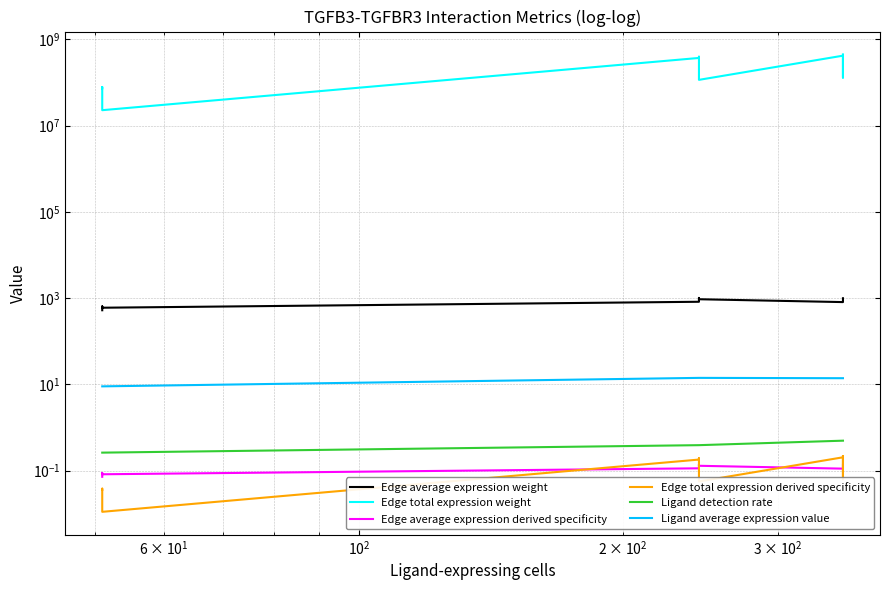

Is the value of Edge total expression weight at $\mathdefault{10^{3}}$ greater than the value of Ligand detection rate at $\mathdefault{10^{3}}$?

Yes